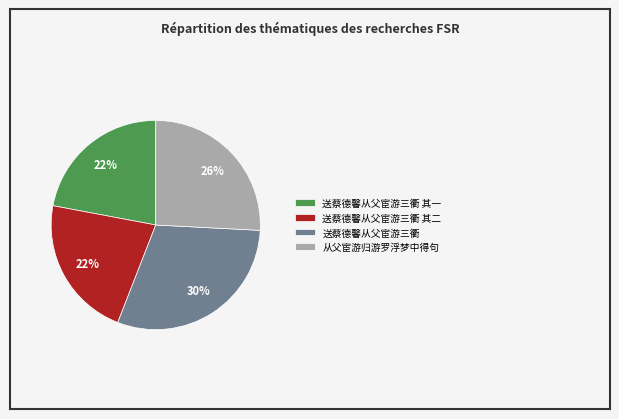

Which category has the biggest portion of the pie?

送蔡德馨从父宦游三衢